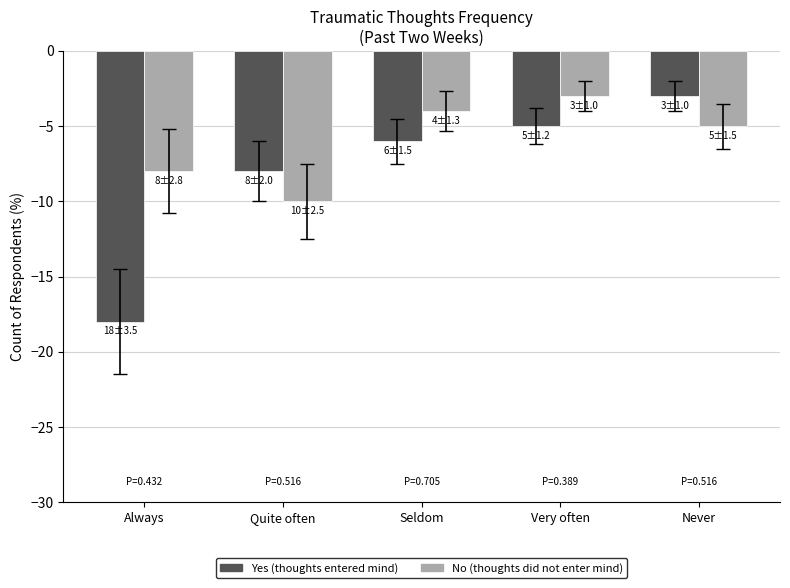

The Yes series shows -1 at Seldom. True or false?

False